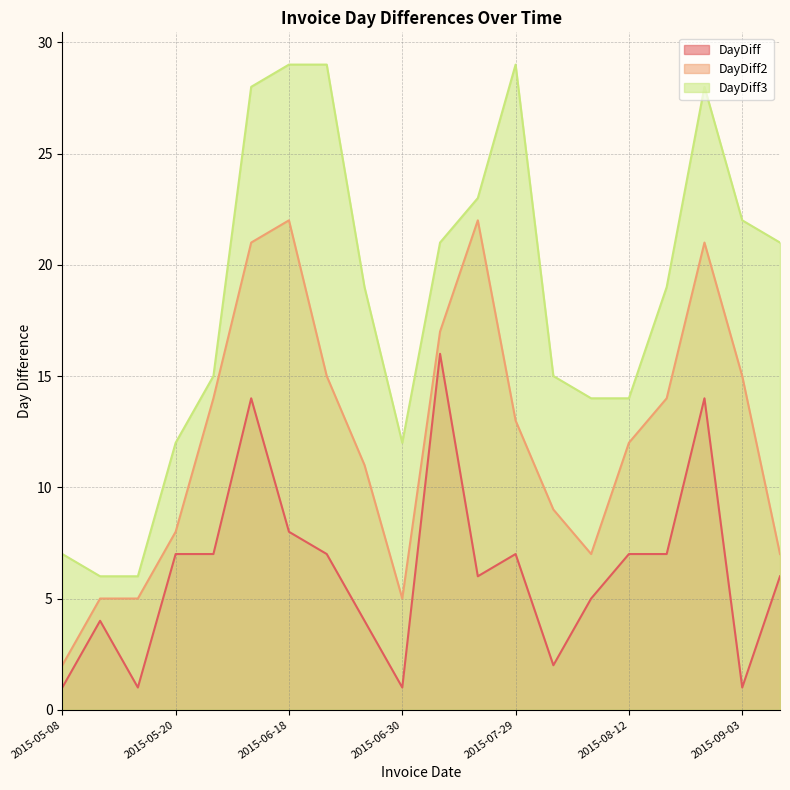

What is the lowest value of the DayDiff series?

1